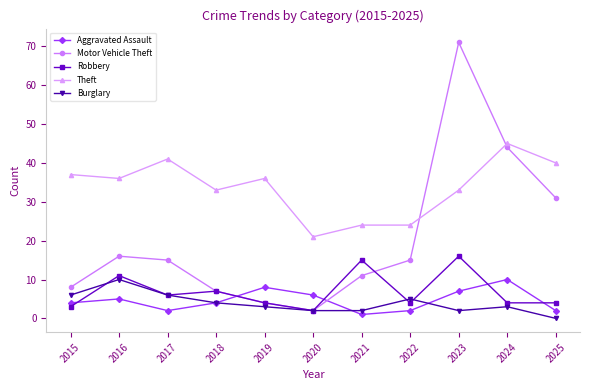

How many categories are shown in the chart?

11